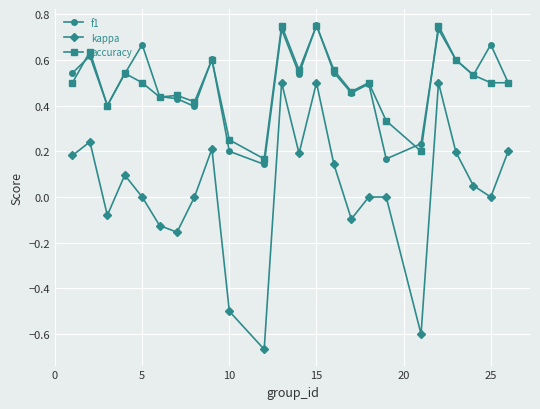

True or false: f1 has more than 1 points higher than both neighbors.

True